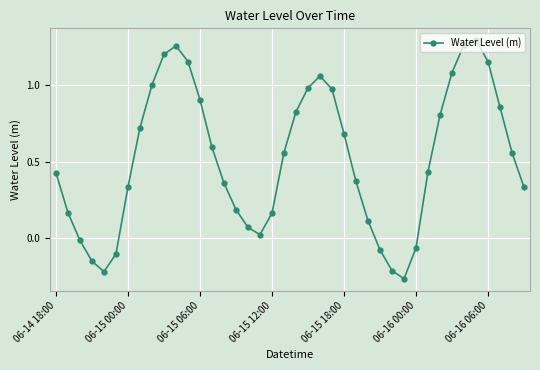

How many points are higher than both their immediate neighbors (excluding endpoints)?

3